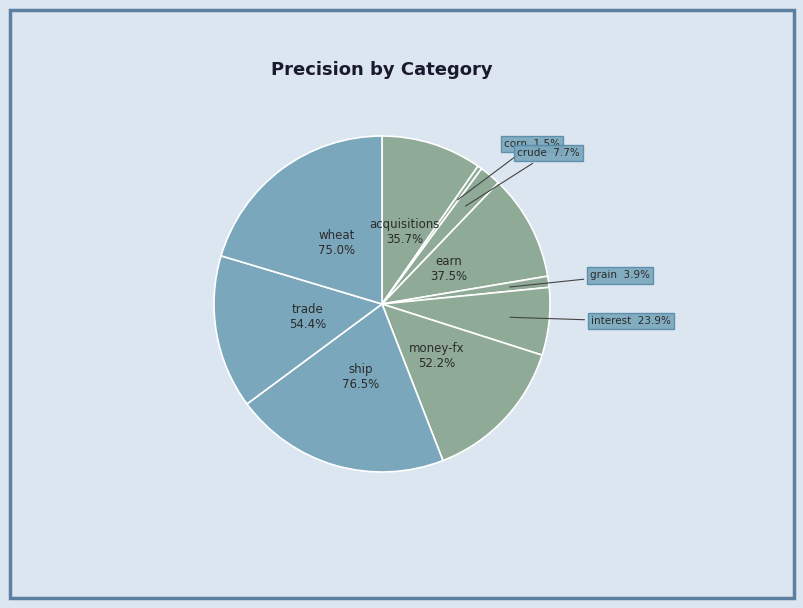

What is the largest slice in the pie chart?

ship